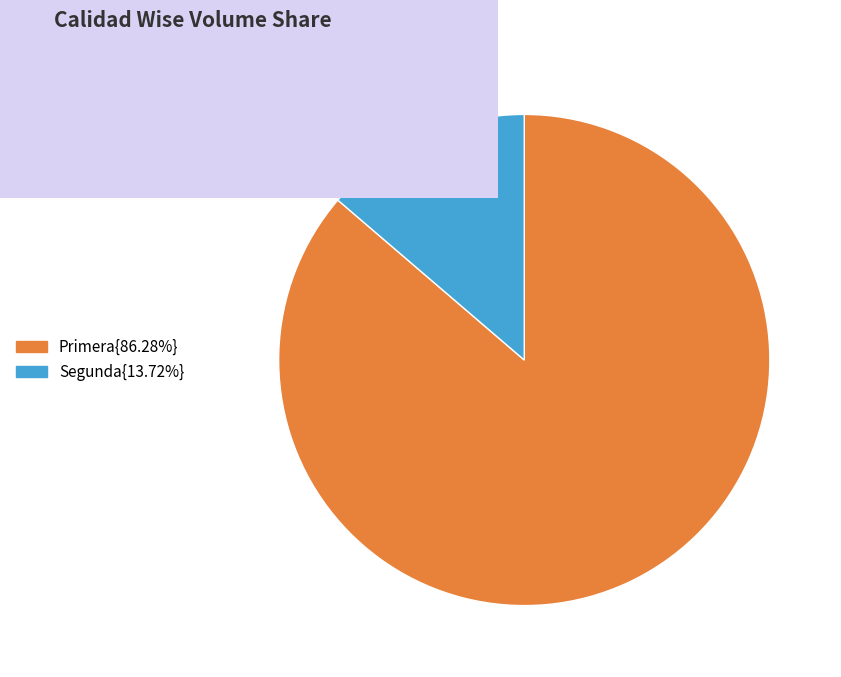

Is there any slice that represents more than half of the pie?

Yes